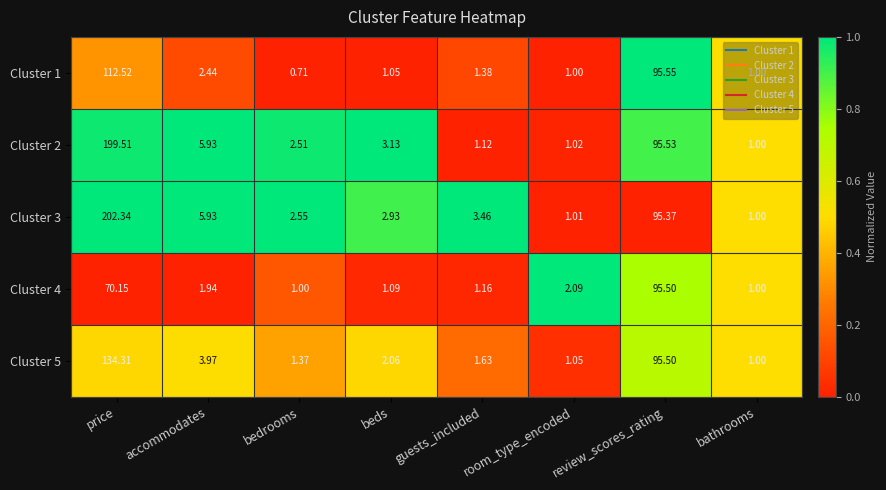

At which category is the sum across all series the highest?

price